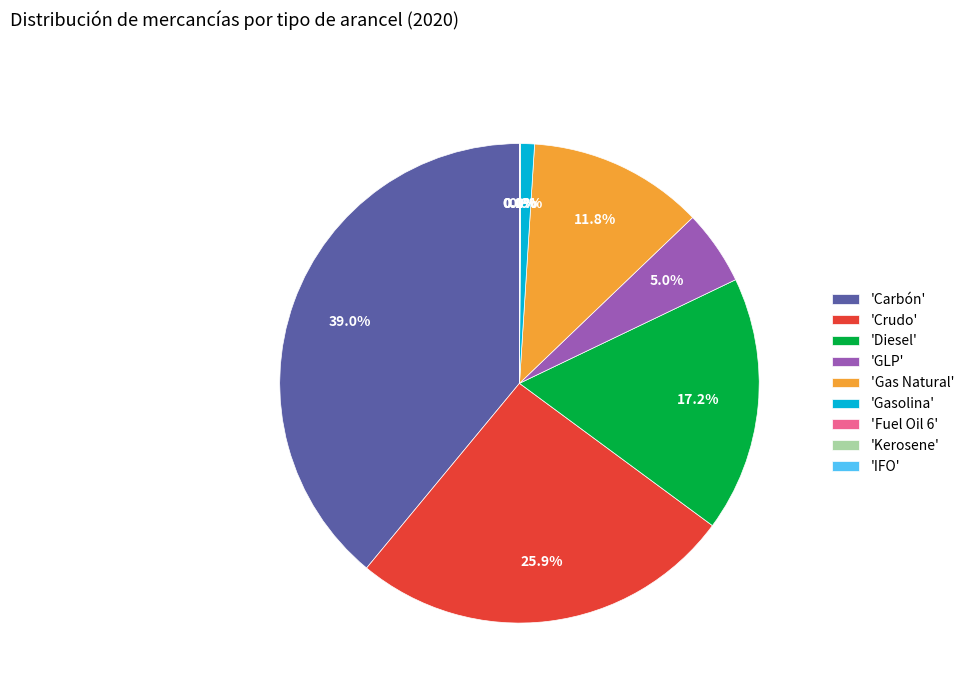

Is the sum of 'Gasolina' and 'Crudo' greater than half?

No